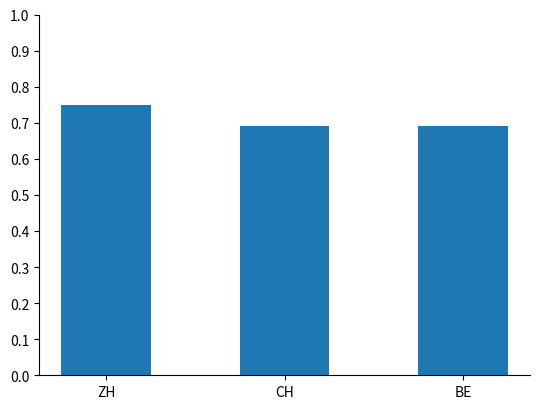

Which category has the highest value across all series?

ZH